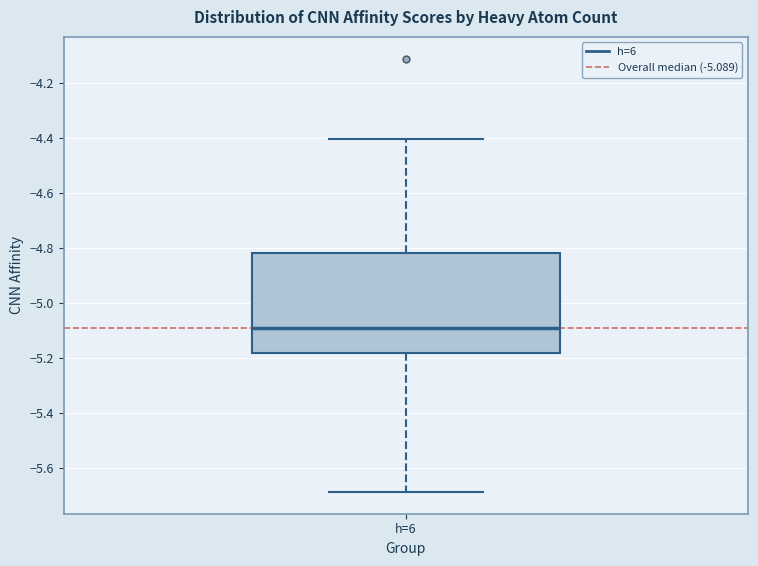

Where does the lower whisker of the box for h=6 end on the y-axis? The values are not printed on the chart, so give them approximately, as read against the axis.

-5.68